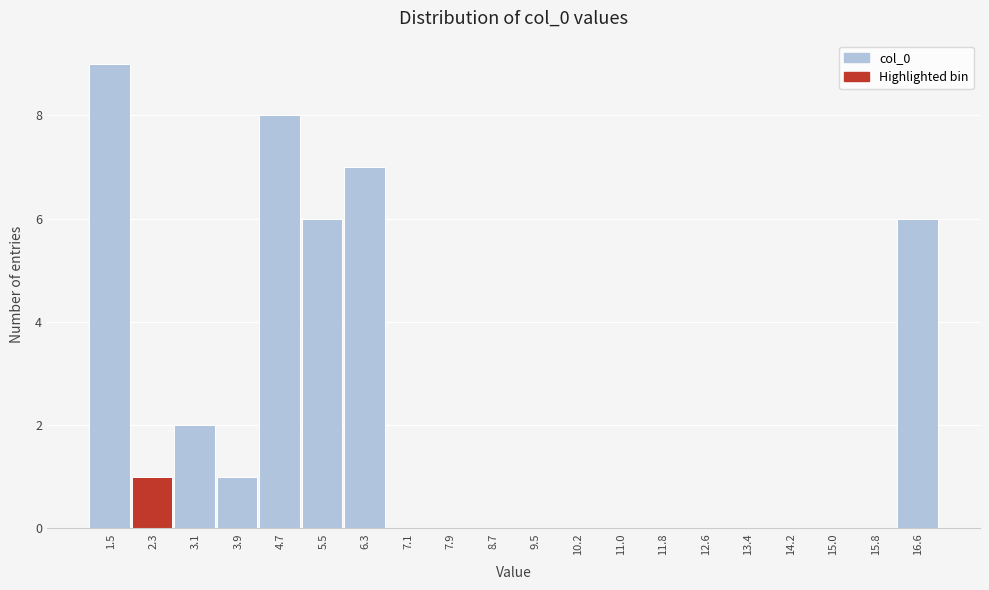

Reading left to right, list all the values displayed in this chart.

1.5=9	2.3=1	3.1=2	3.9=1	4.7=8	5.5=6	6.3=7	7.1=0	7.9=0	8.7=0	9.5=0	10.2=0	11.0=0	11.8=0	12.6=0	13.4=0	14.2=0	15.0=0	15.8=0	16.6=6